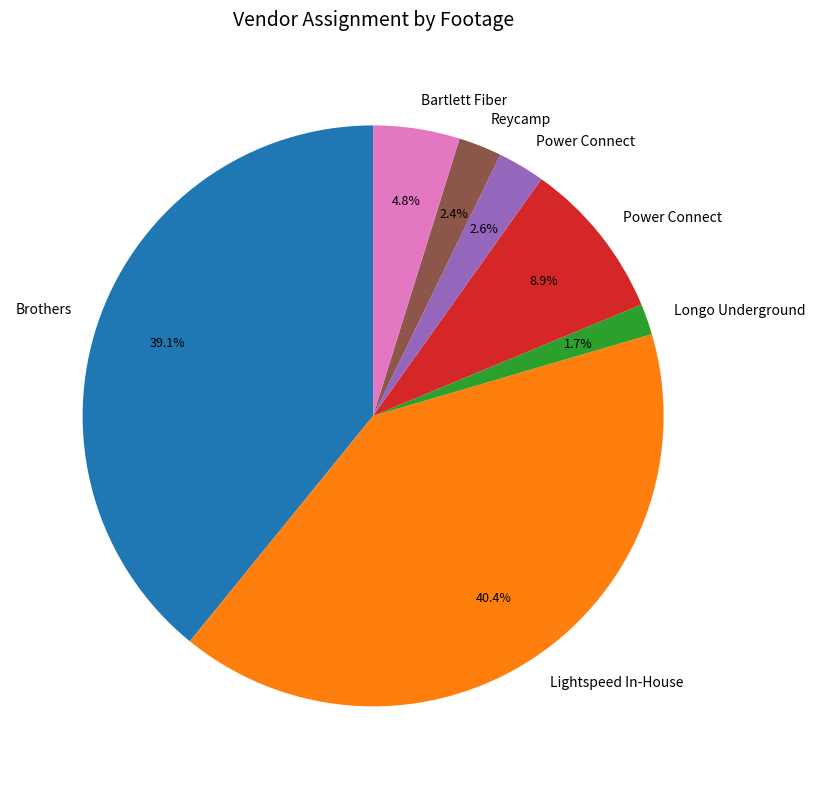

Is there a majority slice in this chart?

No